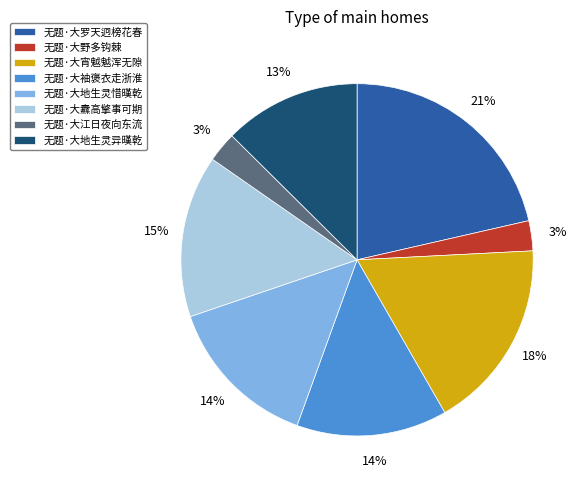

Do 无题·大野多钩棘 and 无题·大地生灵异暵乾 together represent more than half of the pie?

No